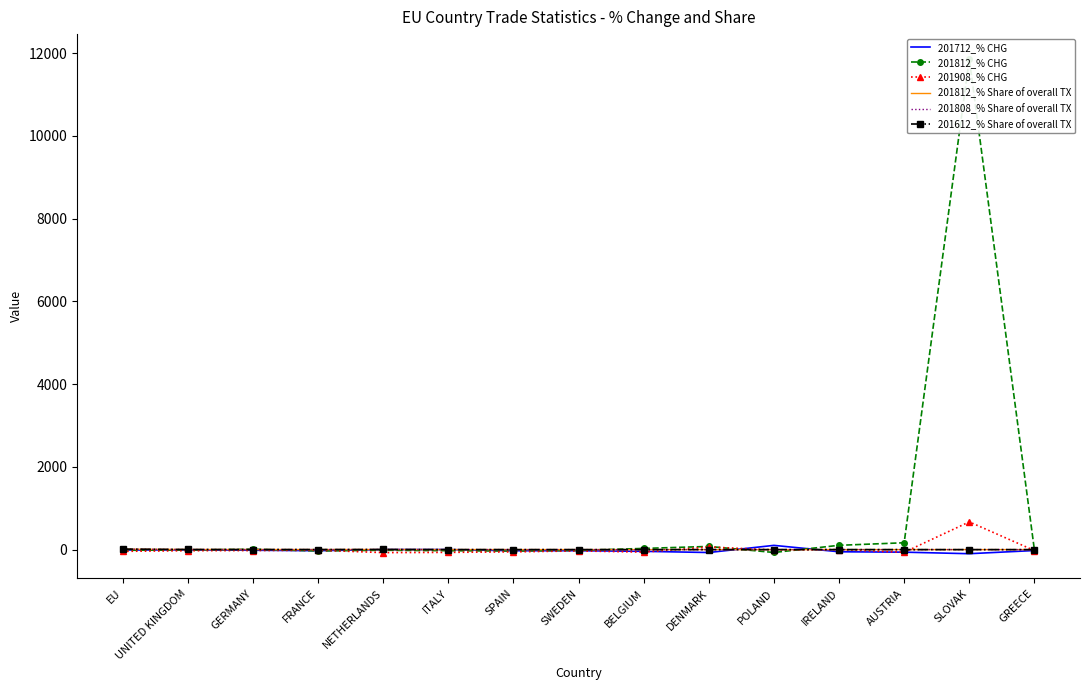

Reading right to left, list all the values displayed in this chart.

201712_% CHG: -22.0	-98.9	-61.7	-52.1	102.6	-70.2	-41.6	-26.1	-26.9	0.7	0.6	-26.1	-15.2	-5.9	-10.5
201812_% CHG: -9.4	11863.5	165.9	103.9	-69.3	76.7	28.7	-19.3	-34.5	-26.5	-15.4	-32.4	9.4	-11.2	-15.3
201908_% CHG: -22.9	670.5	-64.7	0.3	-7.9	63.6	-60.6	-31.5	-54.4	-66.7	-72.4	-14.5	-23.3	-26.9	-41.6
201812_% Share of overall TX: 0.0	0.0	0.1	0.1	0.1	0.1	0.2	0.2	0.3	0.7	2.6	1.0	1.6	2.5	9.8
201808_% Share of overall TX: 0.0	0.0	0.1	0.1	0.1	0.1	0.2	0.2	0.3	0.7	2.7	1.0	1.8	2.8	10.5
201612_% Share of overall TX: 0.1	0.0	0.1	0.1	0.2	0.1	0.3	0.4	0.6	0.9	3.1	2.0	1.7	2.9	12.7